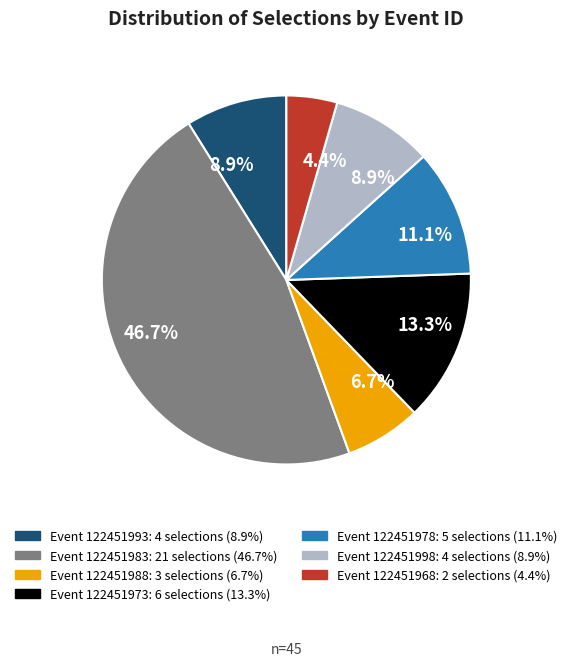

Is there any slice that represents more than half of the pie?

No